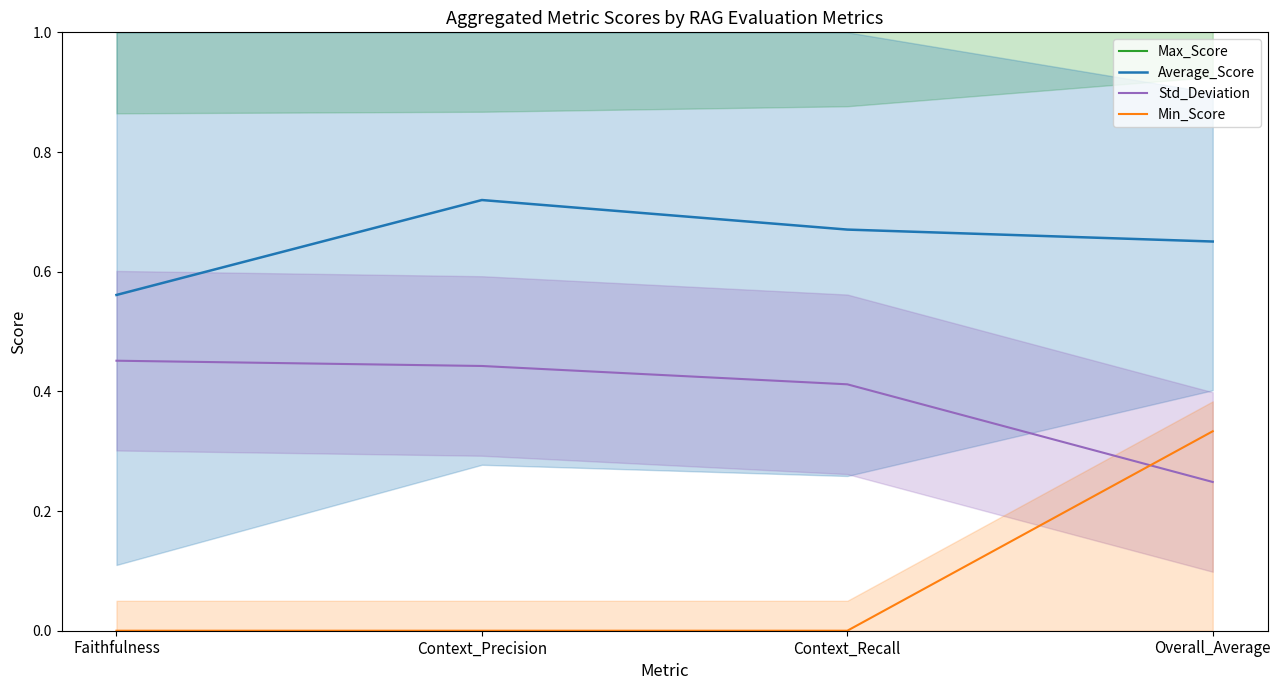

Which series changed the most between Faithfulness and Context_Precision?

Average_Score